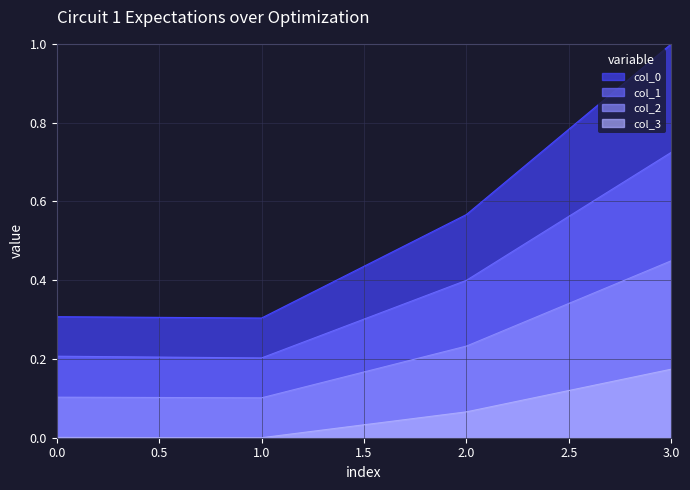

At how many categories does at least one series exceed 0?

4